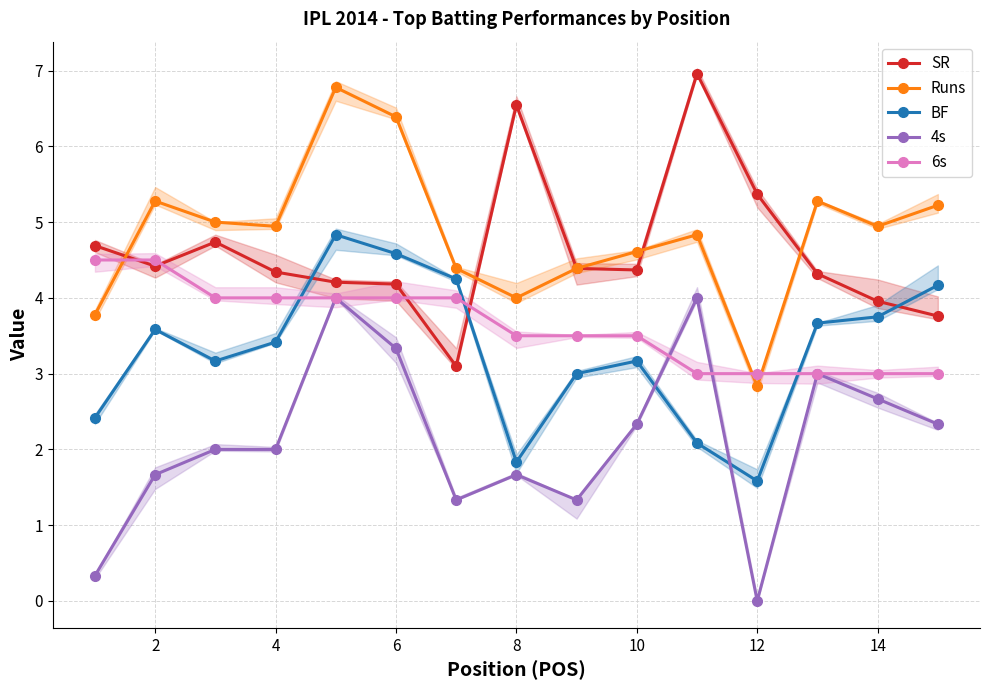

True or false: 4s has more than 0 interior local peaks.

True